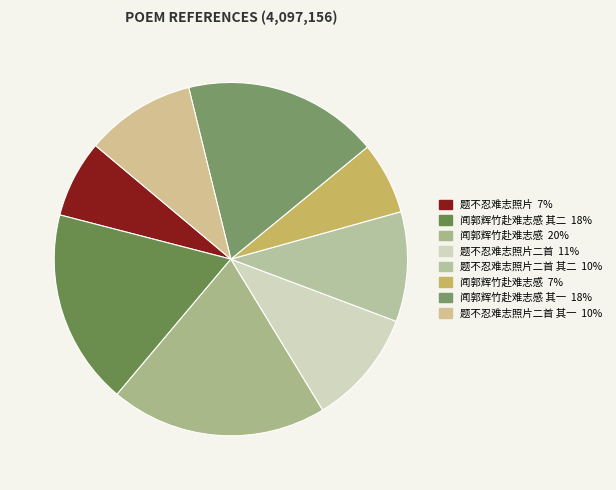

Does any single category account for the majority?

No